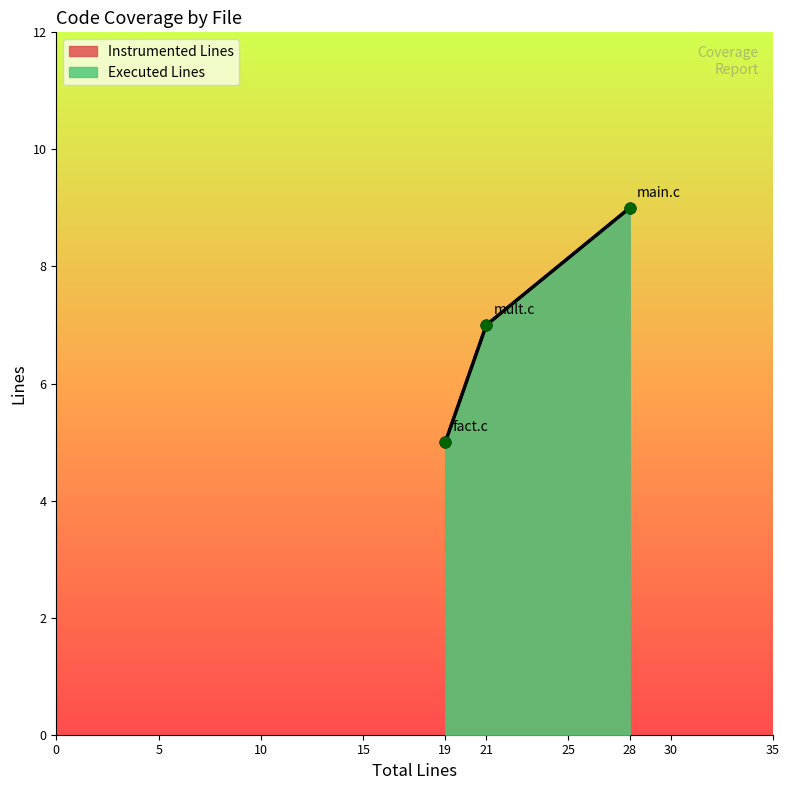

At which category is the sum across all series the highest?

main.c